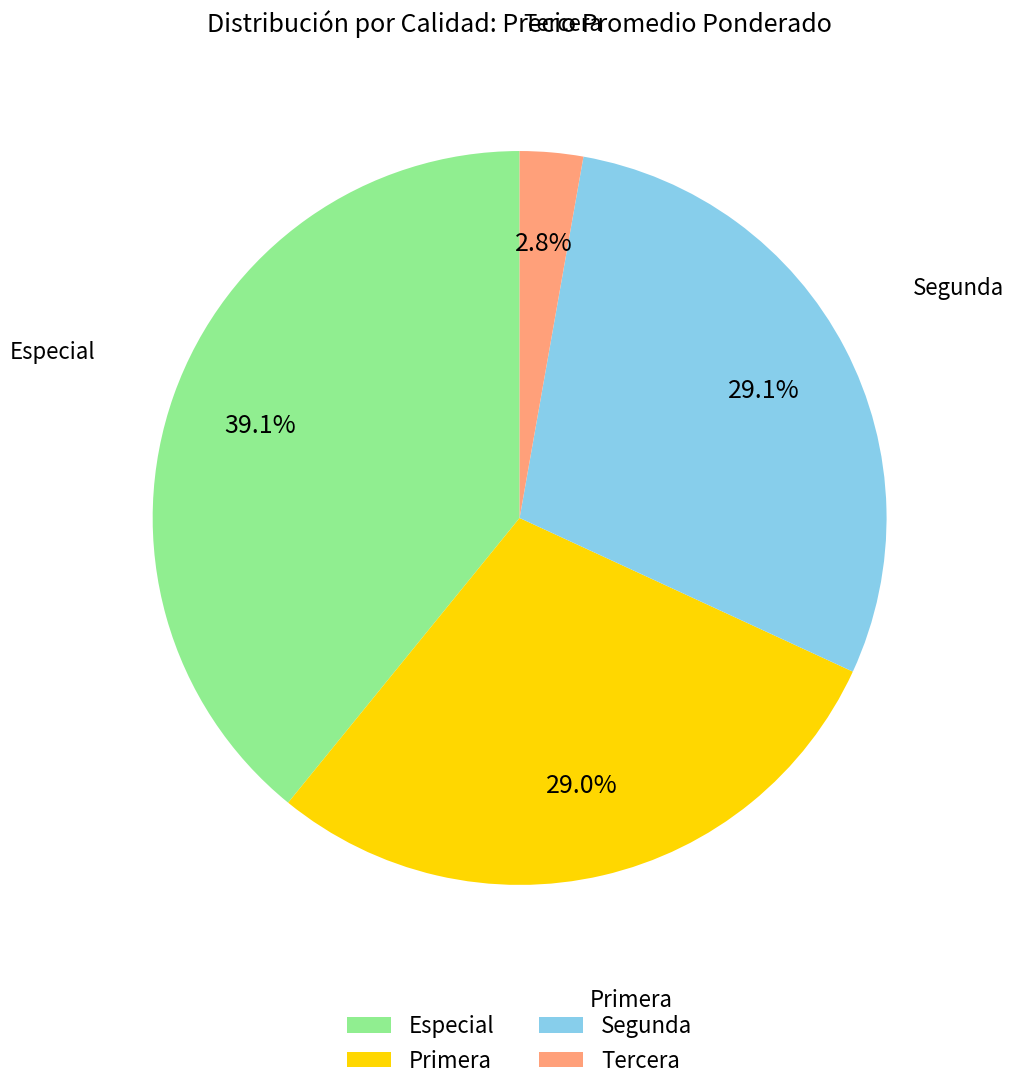

Does Tercera represent more than half of the total?

No